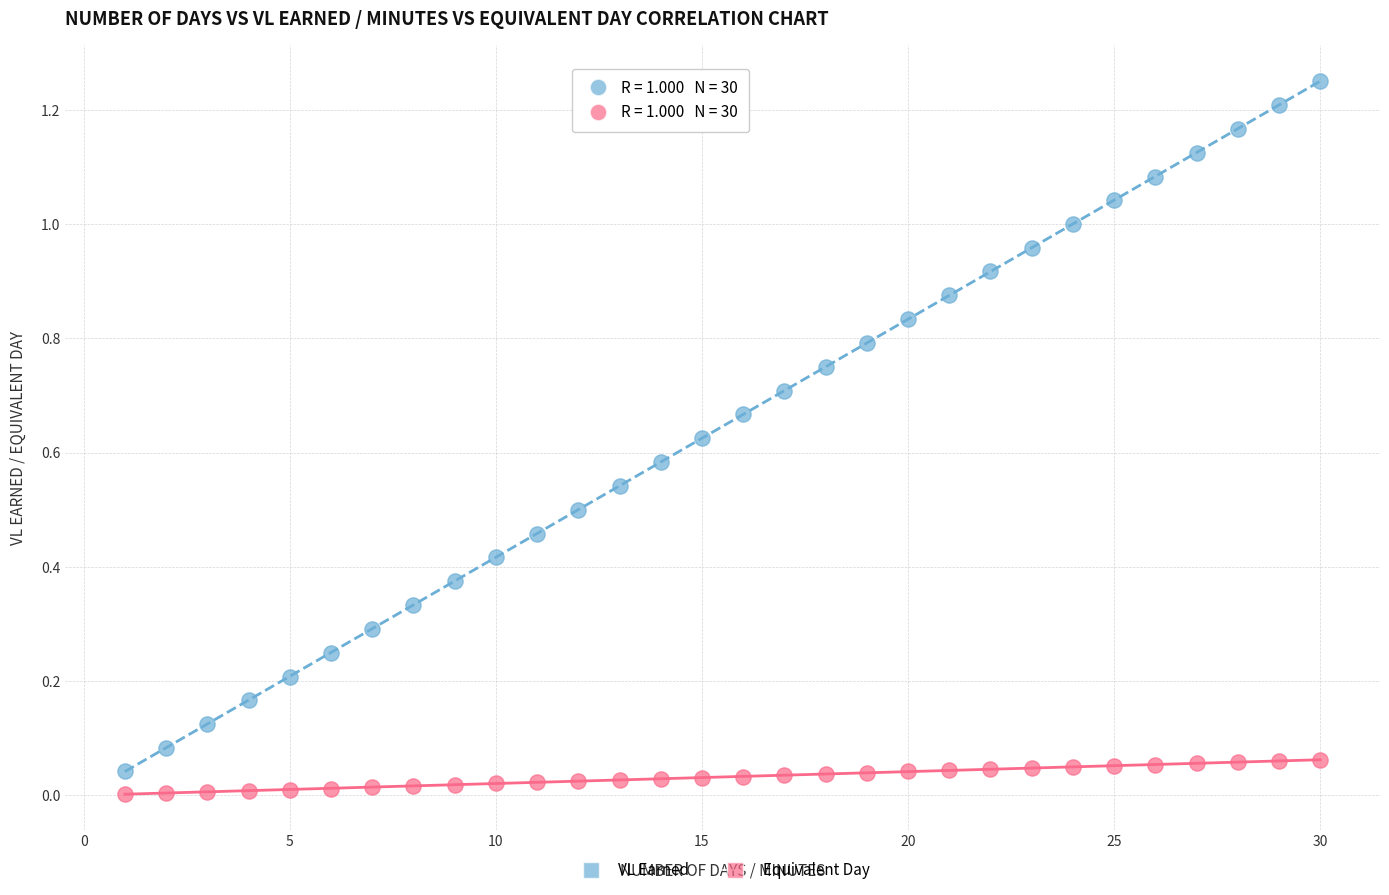

Which series has the largest Y range (max minus min)?

VL Earned